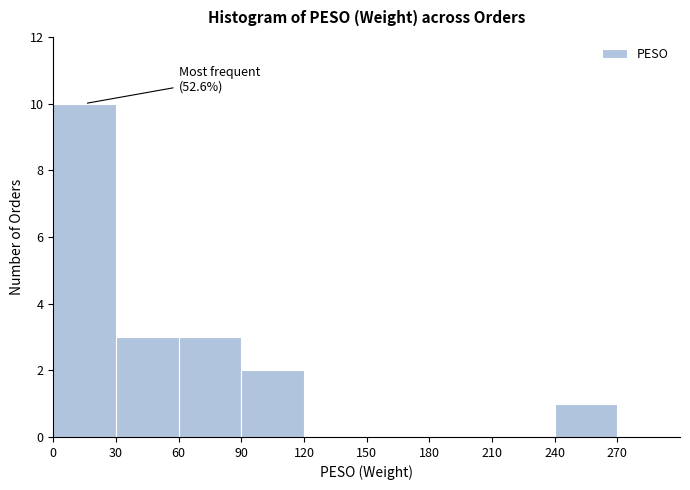

Over which range of the x-axis is the bar tallest?

0 to 30